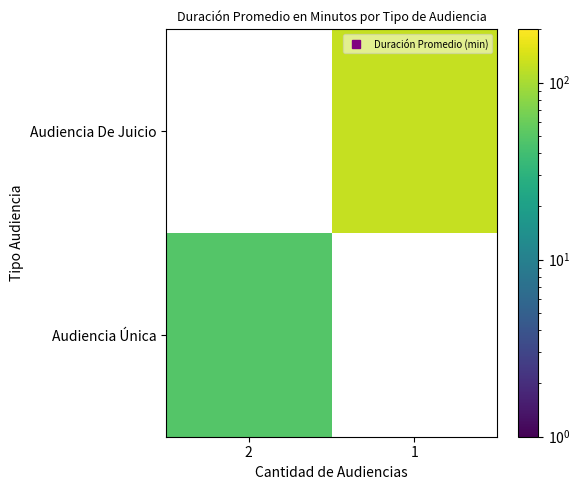

The Audiencia De Juicio series shows 27.2 at 1. True or false?

False